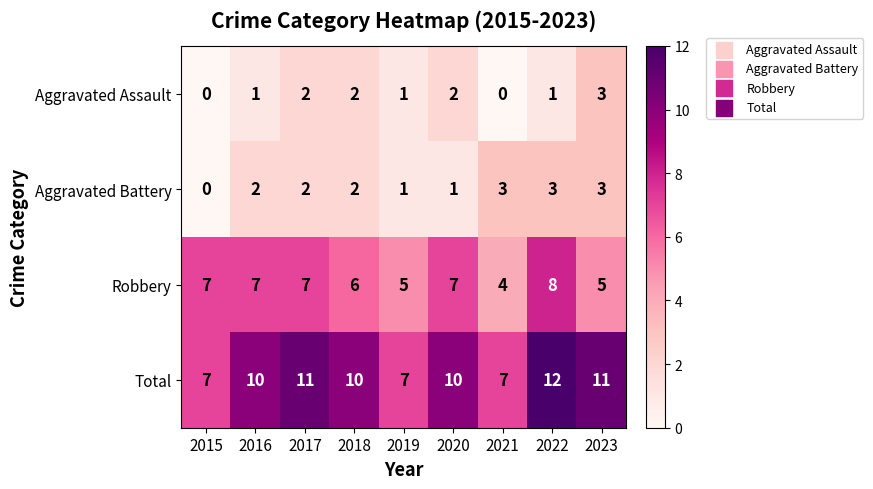

At which category is the sum across all series the highest?

2022